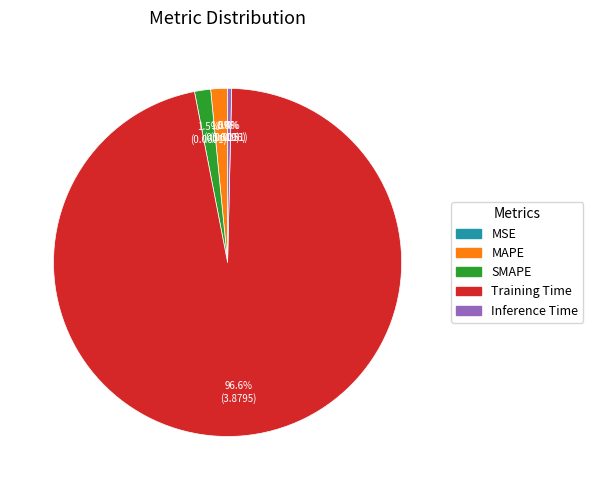

Which has a higher value, MAPE or Training Time?

Training Time